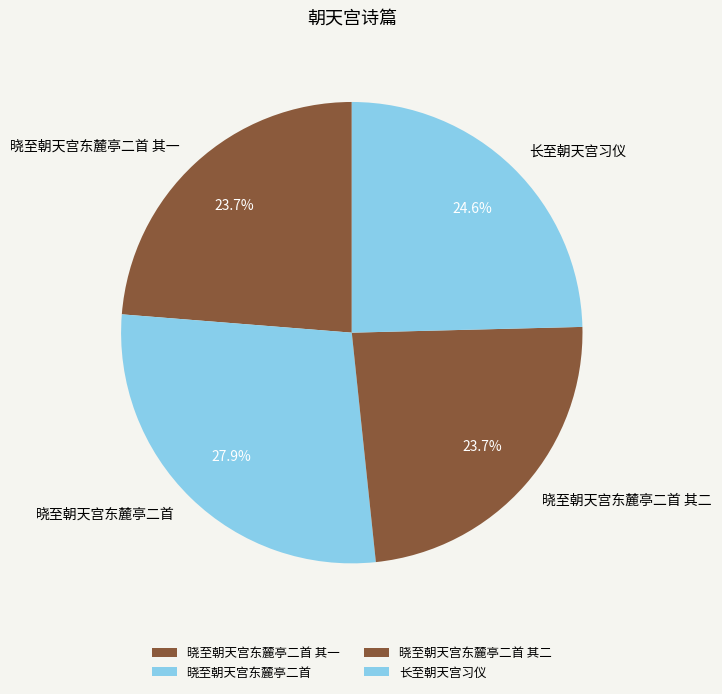

To the nearest percent, what is the difference between the 晓至朝天宫东麓亭二首 其二 and 晓至朝天宫东麓亭二首 slice percentages?

4%